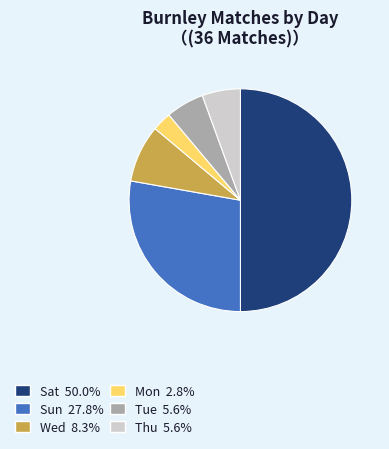

Does Wed account for over 50% of the chart?

No